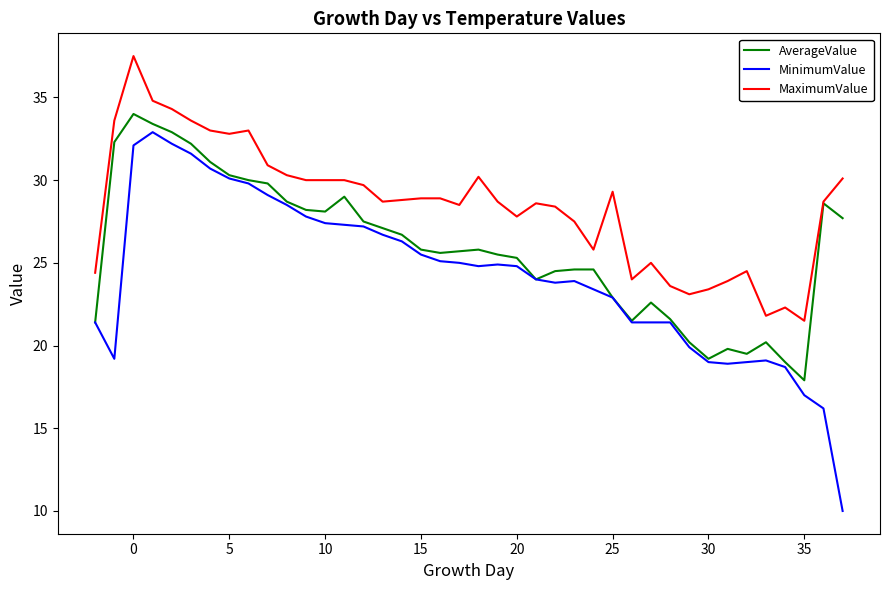

Which series has the largest total across all categories?

MaximumValue